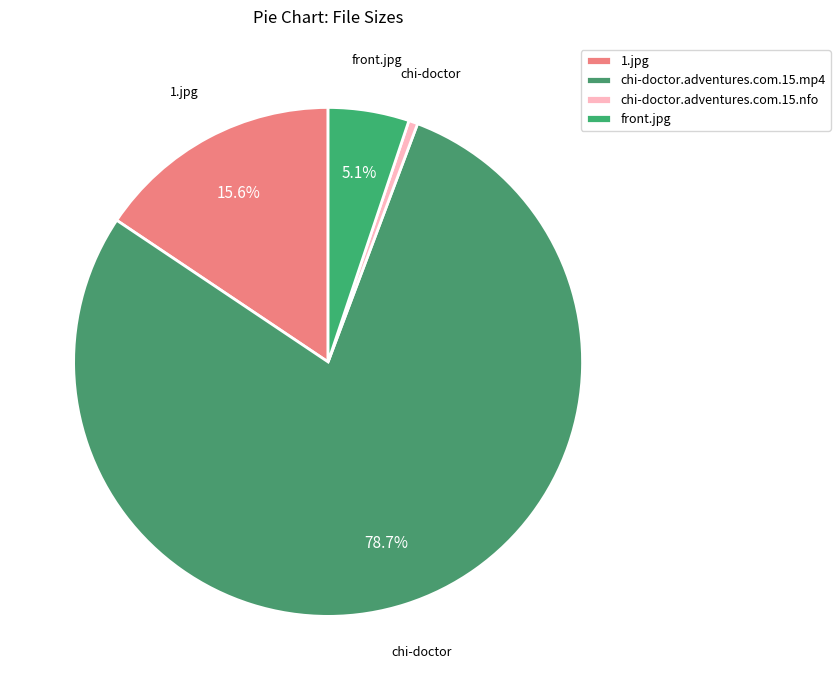

What percentage do front.jpg and chi-doctor.adventures.com.15.nfo together represent?

5.7%